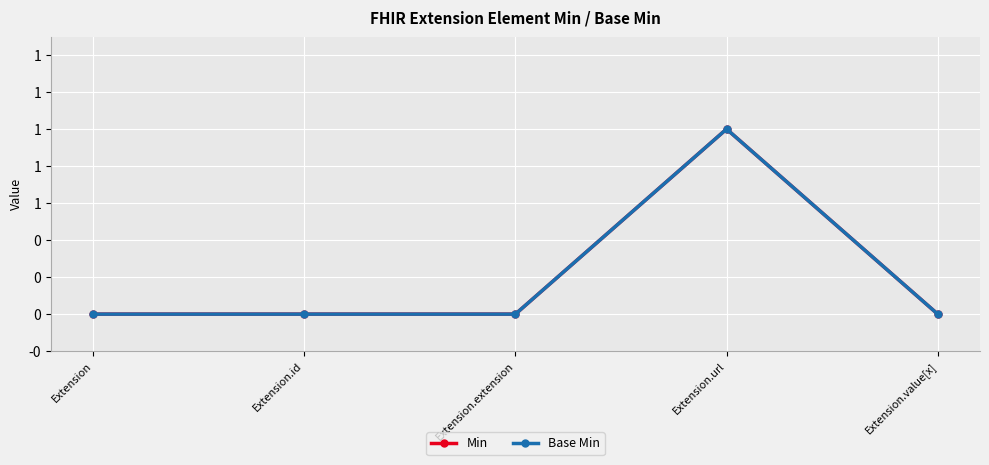

What is the label of the 3rd point from the right?

Extension.extension